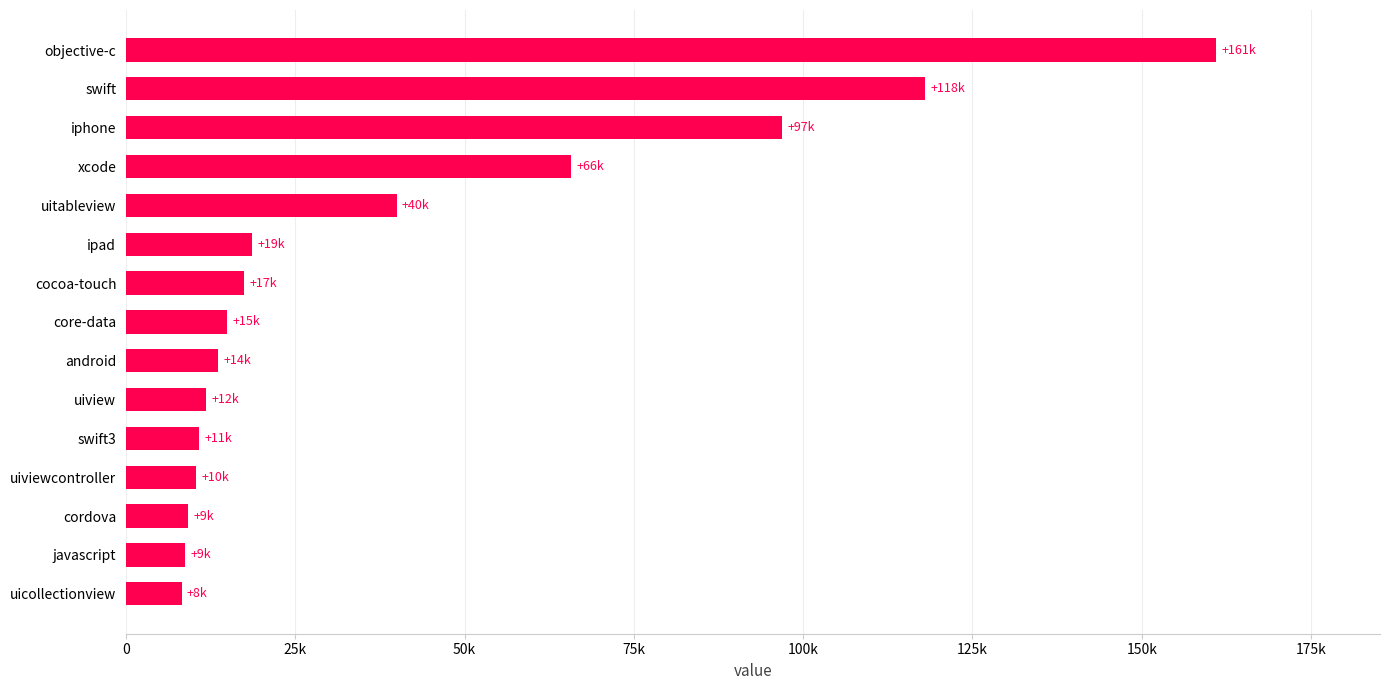

Are the bars horizontal?

Yes